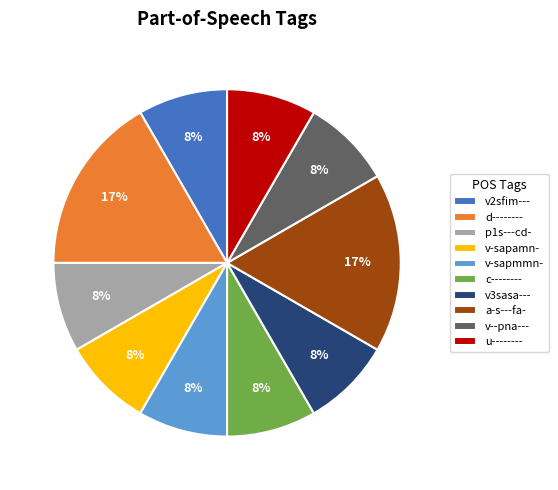

Is p1s---cd- the majority of the pie?

No